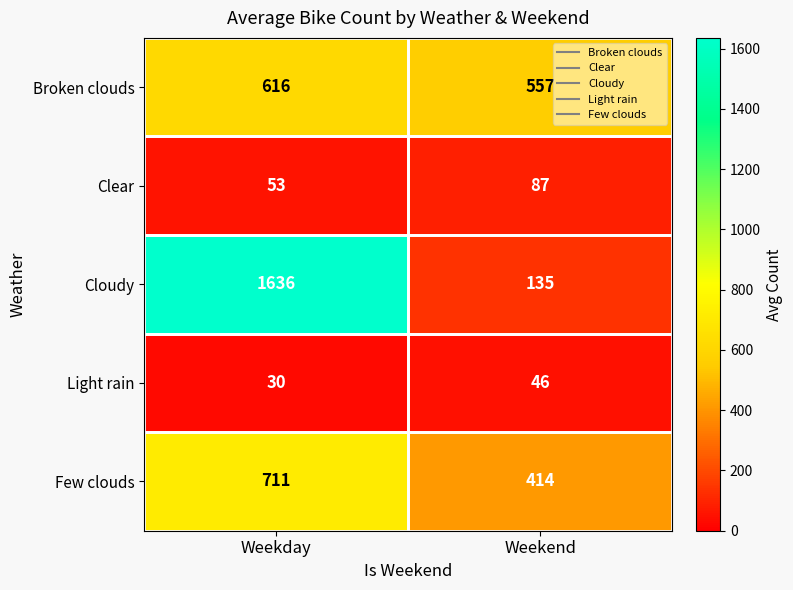

Which series has the largest total across all categories?

Cloudy